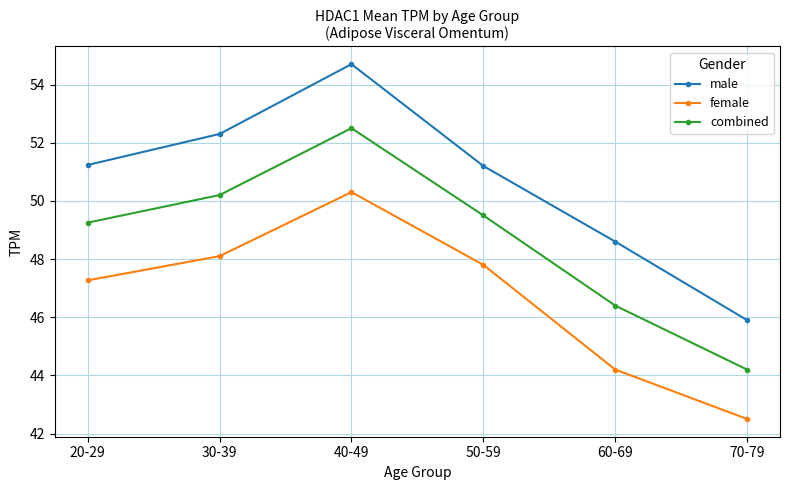

What is the smallest value displayed?

42.5